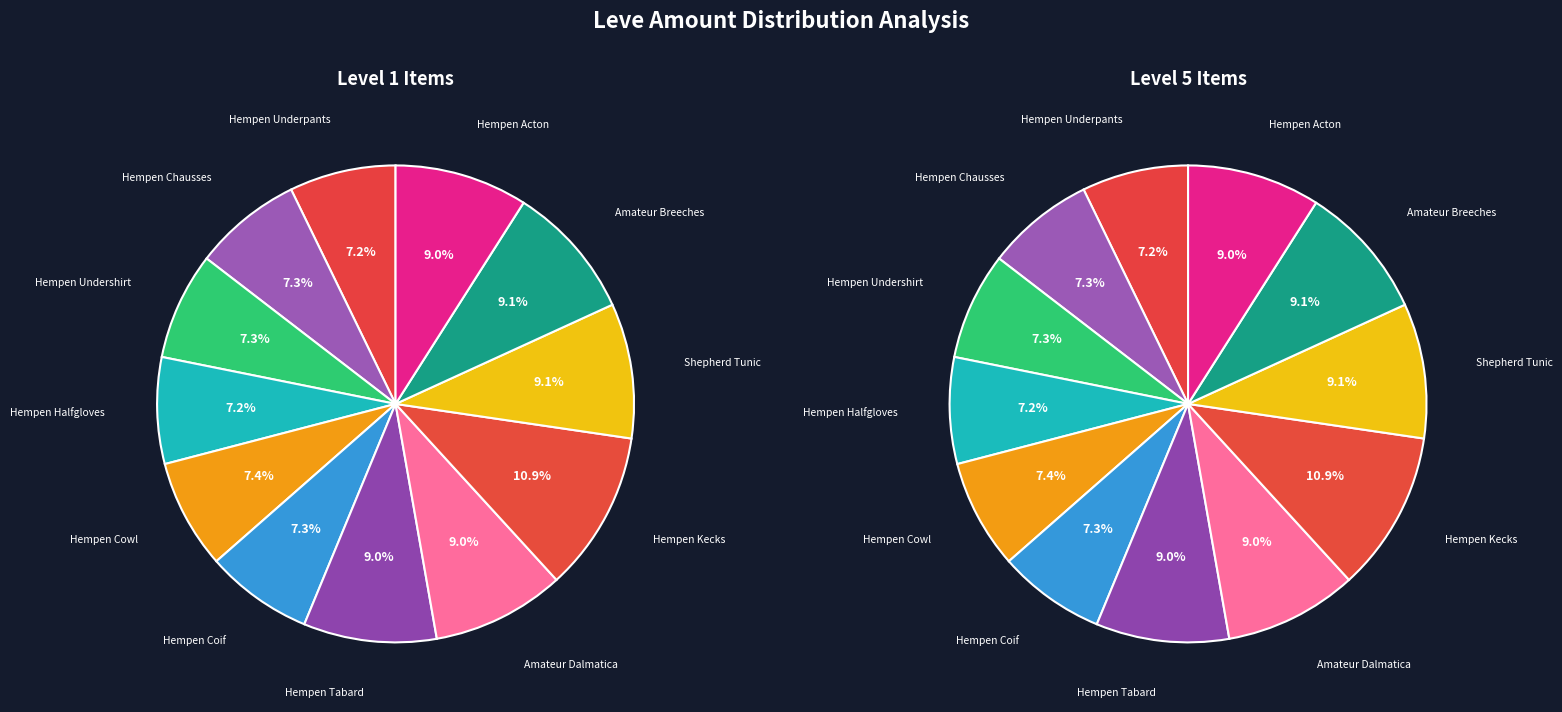

Does any single category account for the majority?

No